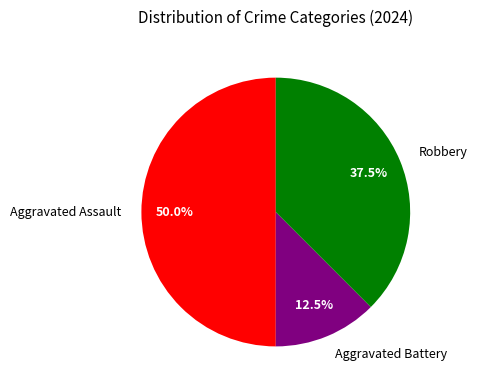

Is Robbery the majority of the pie?

No